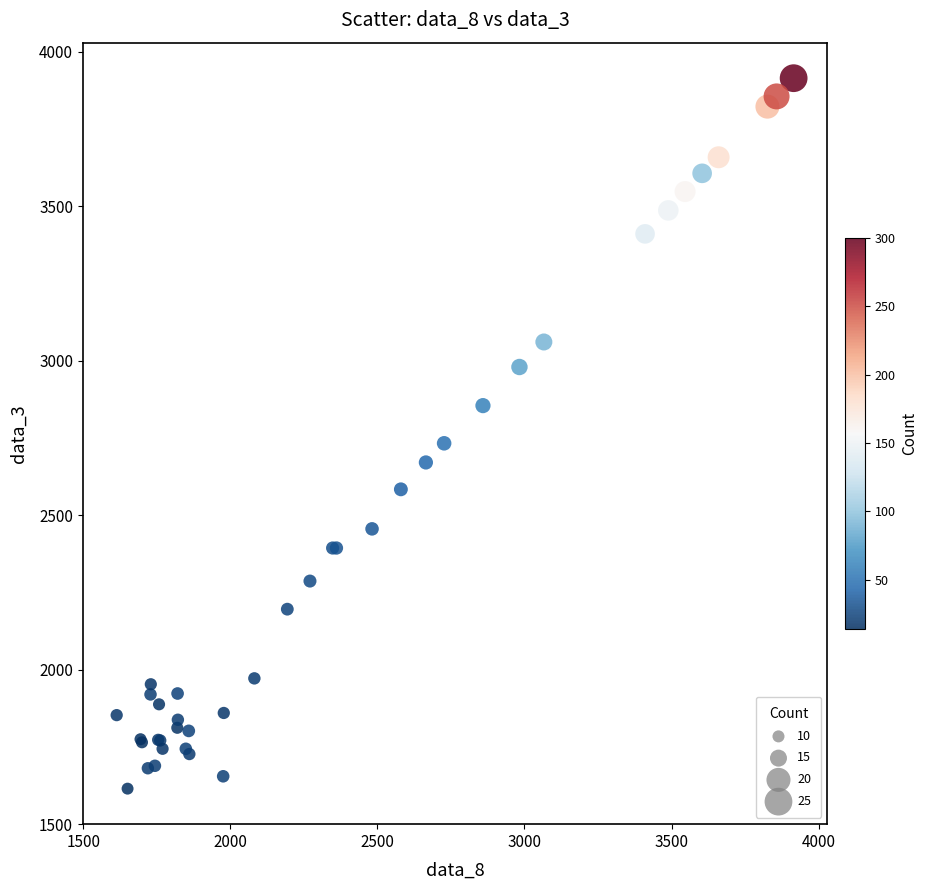

What Y value in the scatter plot is closest to 2765?

2733